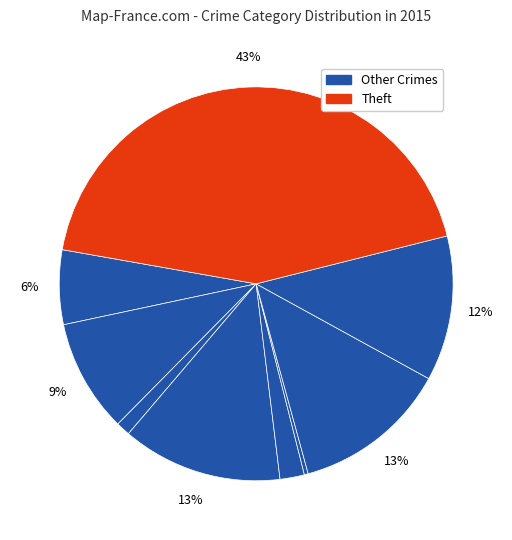

How many segments does this pie chart have?

9